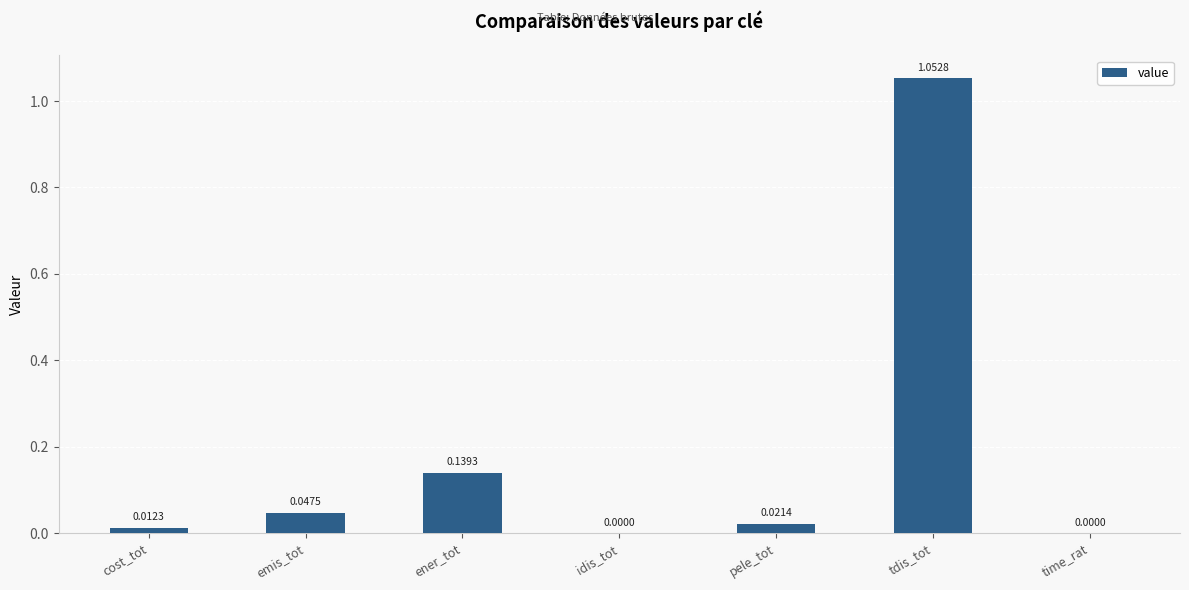

Between pele_tot and cost_tot, which is larger?

pele_tot